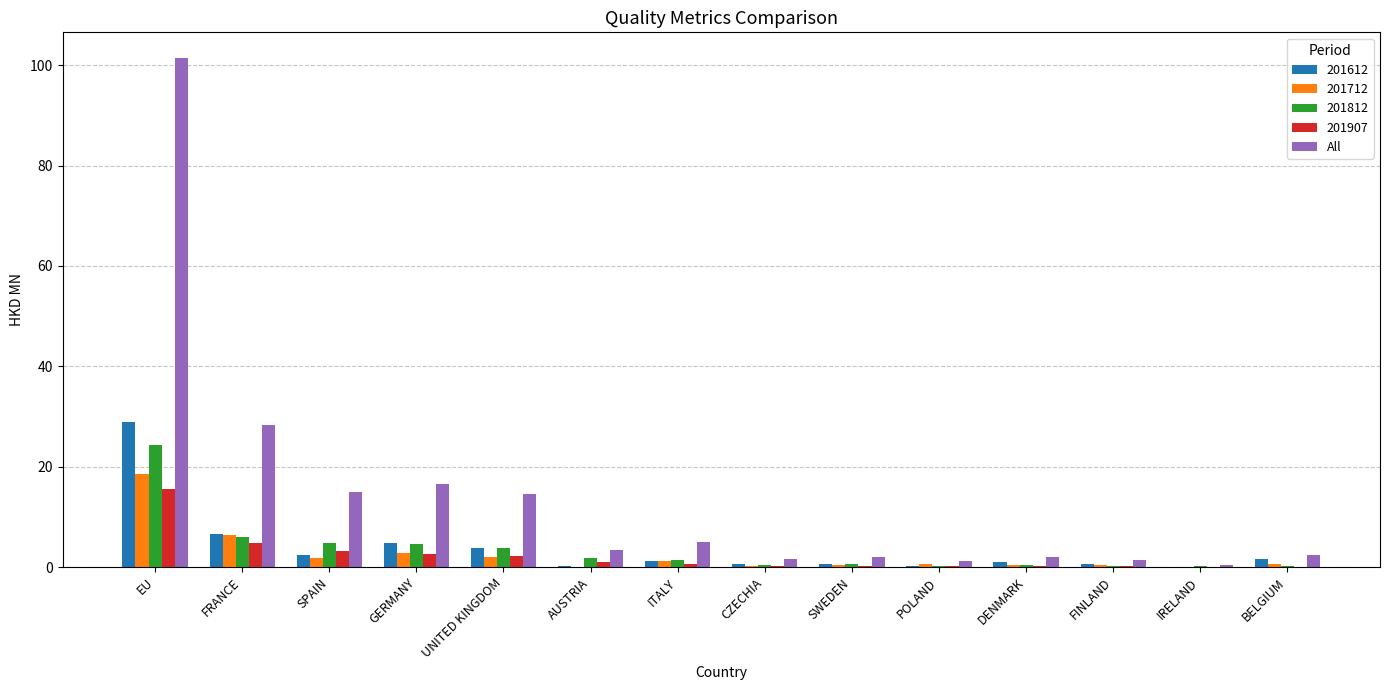

Is it true that 201907 equals 2.3 at UNITED KINGDOM?

True